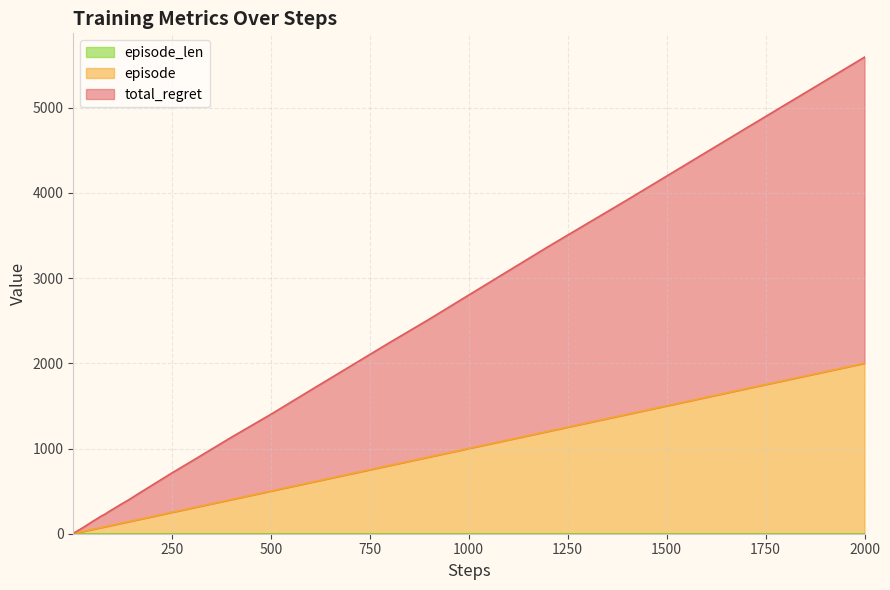

True or false: total_regret and episode intersect in this chart.

False